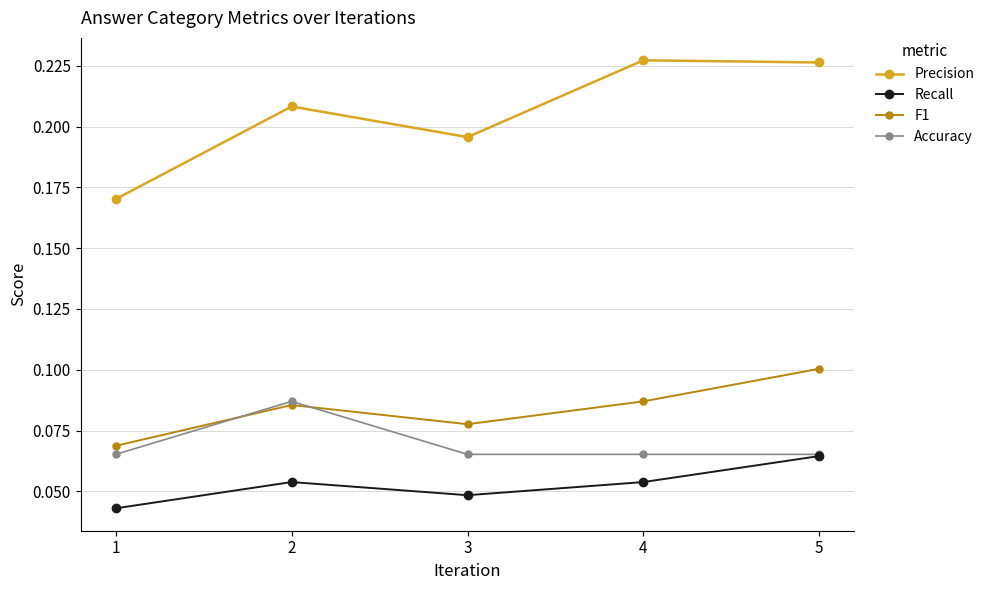

Rank the series by their maximum value, from lowest to highest.

Recall, Accuracy, F1, Precision